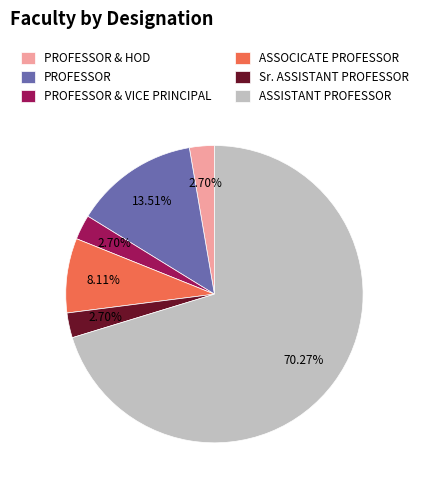

What is the ratio of the value at PROFESSOR to the value at PROFESSOR & HOD?

5.0